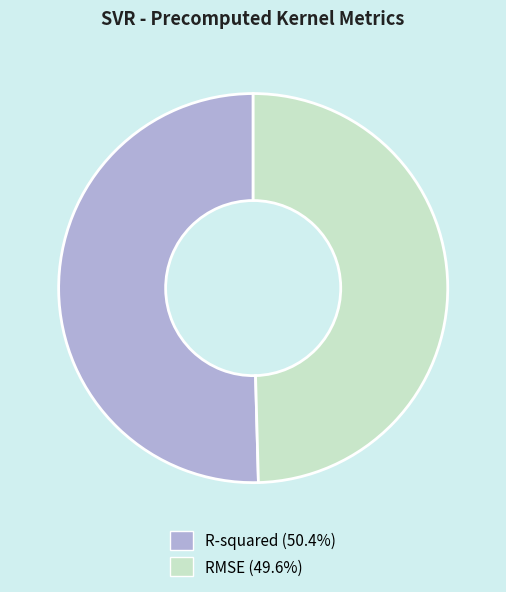

Rank the categories by value from highest to lowest.

R-squared, RMSE